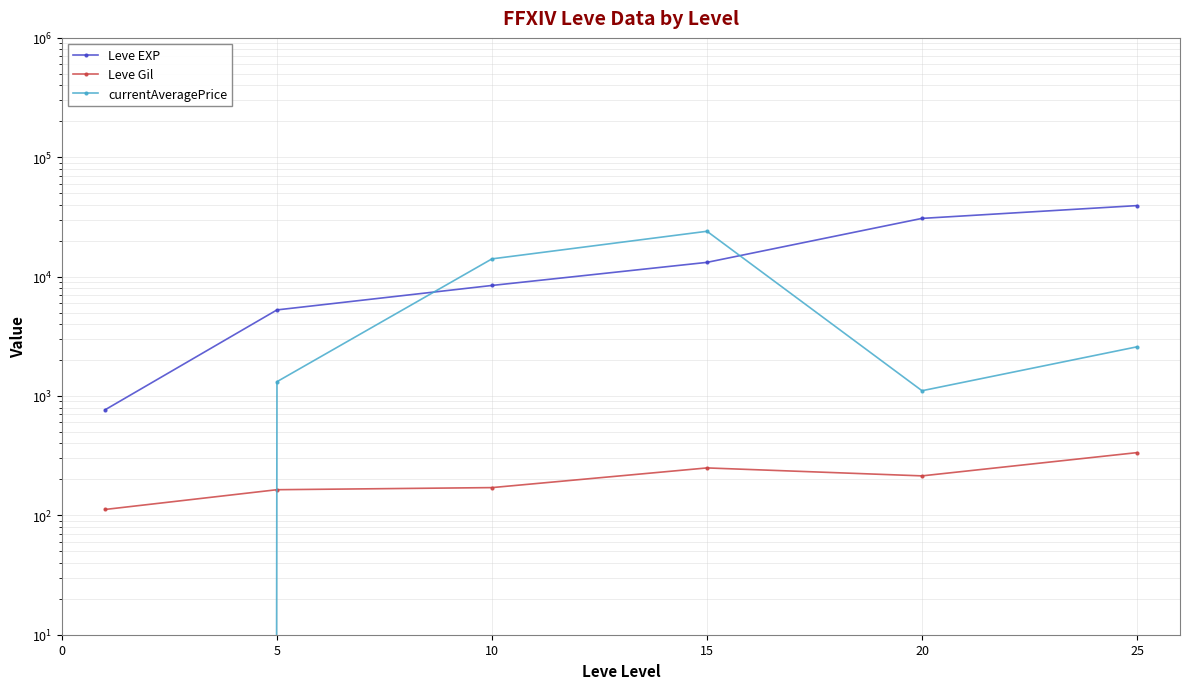

List the series in order of their overall mean, lowest first.

Leve Gil, currentAveragePrice, Leve EXP